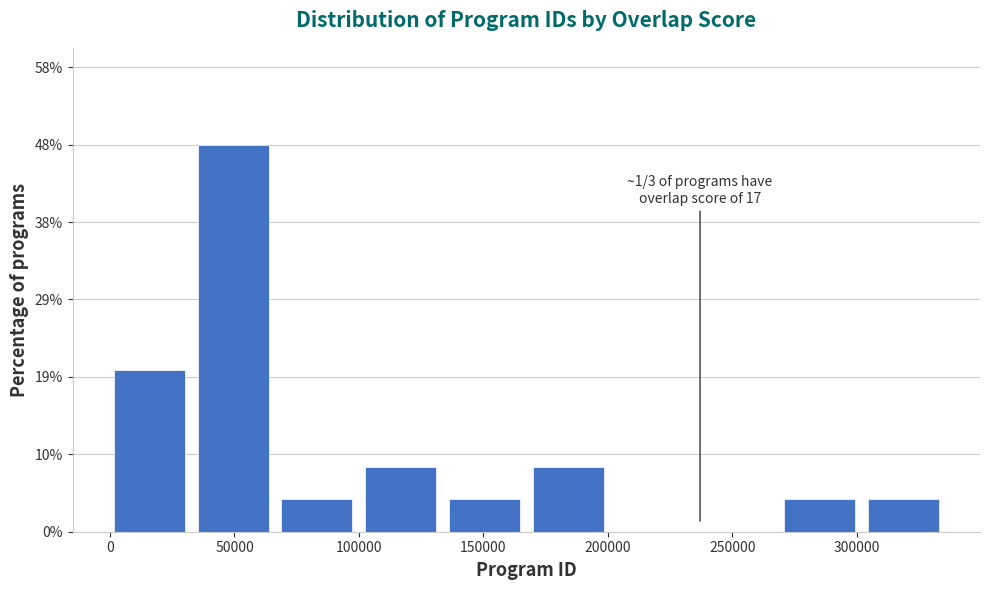

Which range on the x-axis has the tallest bar?

35000 to 70000